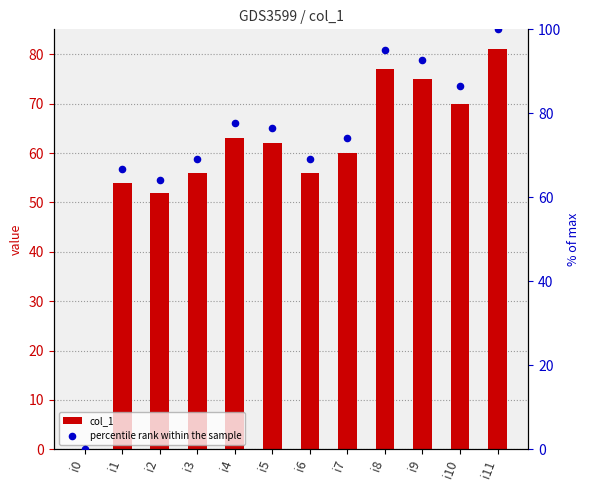

Which series reaches the minimum Y coordinate?

col_1